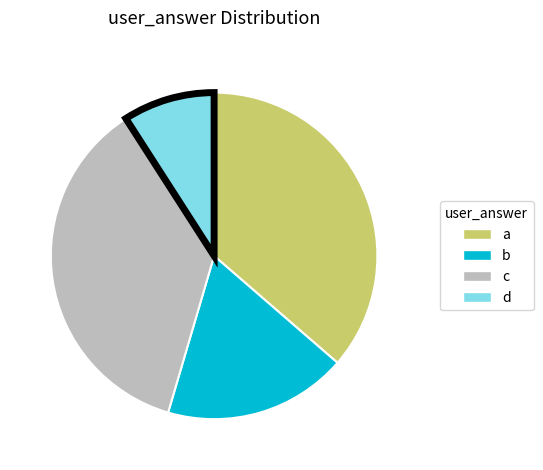

What is the ratio of the value at c to the value at b?

2.0